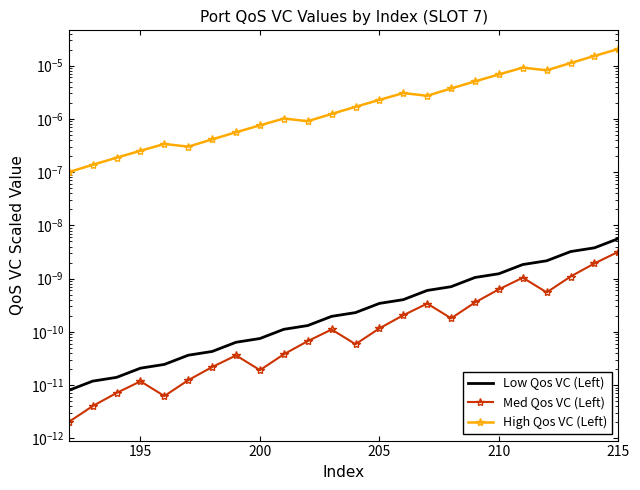

True or false: High Qos VC (Left) and Low Qos VC (Left) cross at least once.

False